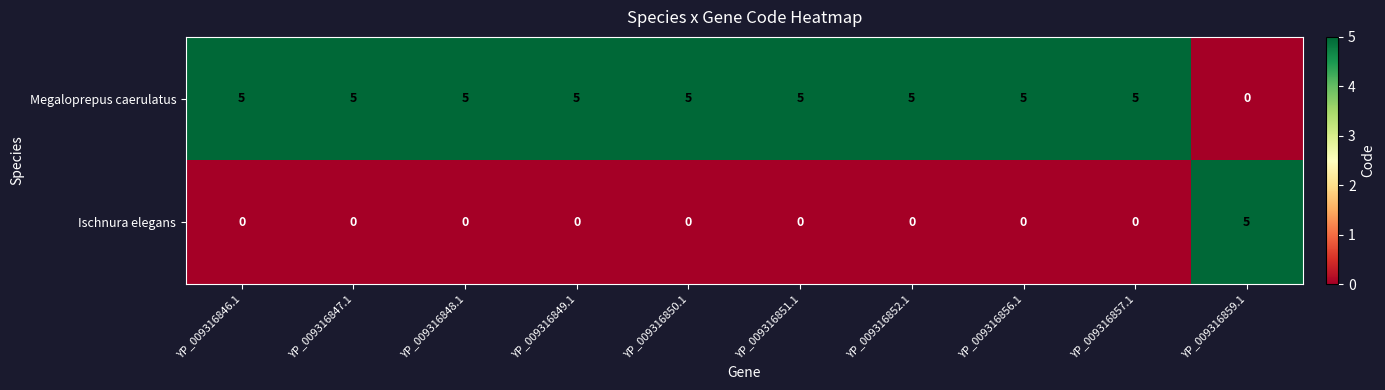

What is the spread (max minus min) of values at YP_009316859.1?

5